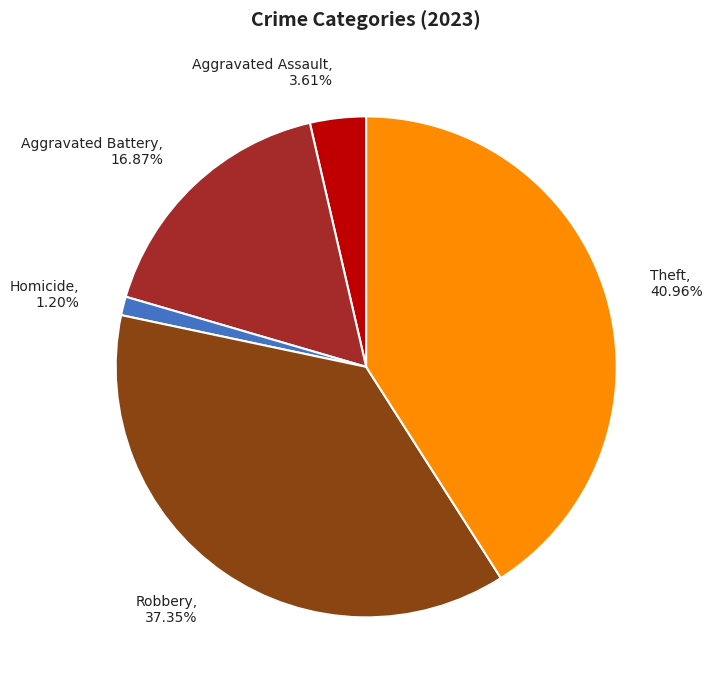

Which slice is the largest?

Theft, 40.96%